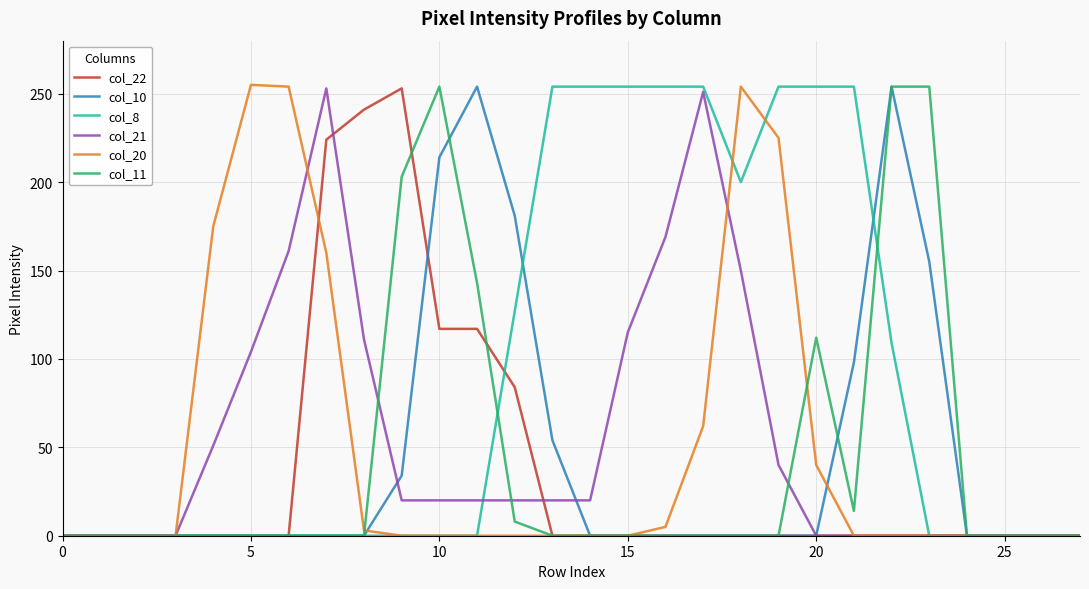

True or false: col_20 and col_8 cross at least once.

True